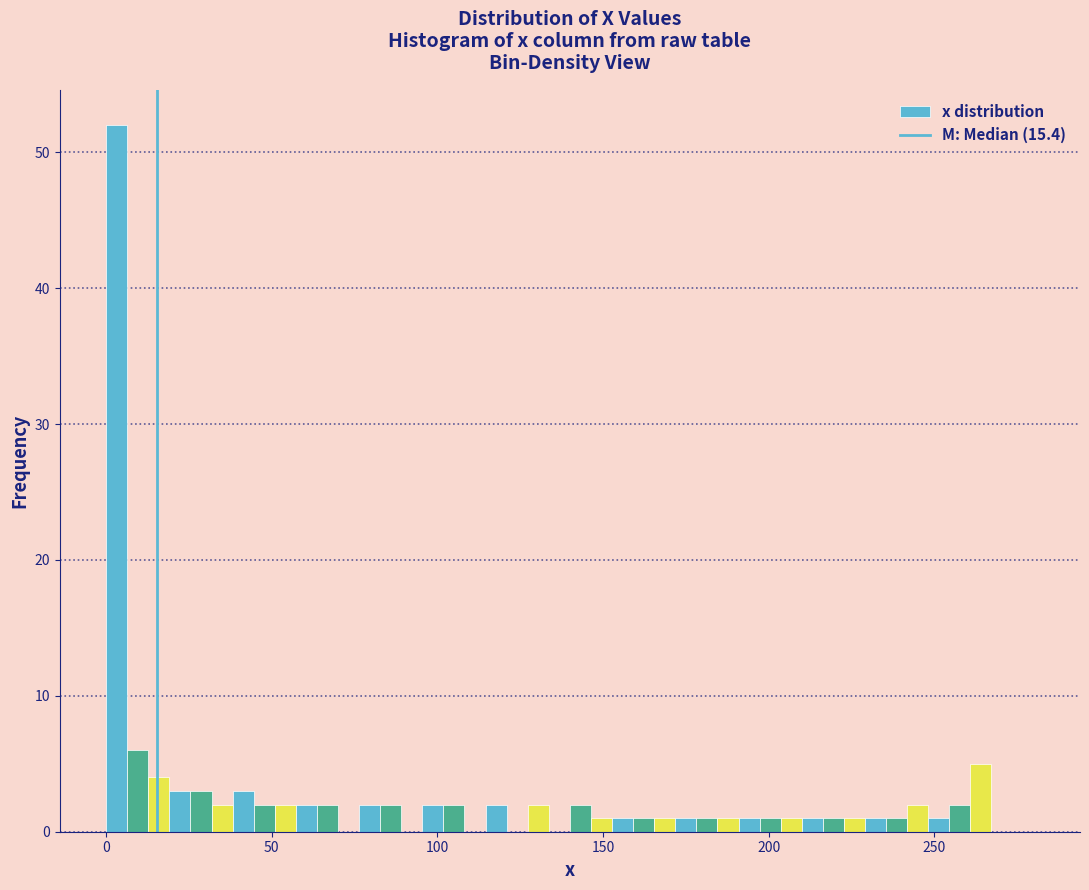

Around what value on the x-axis is the tallest bar? Give the approximate position of its centre, as read against the axis.

5